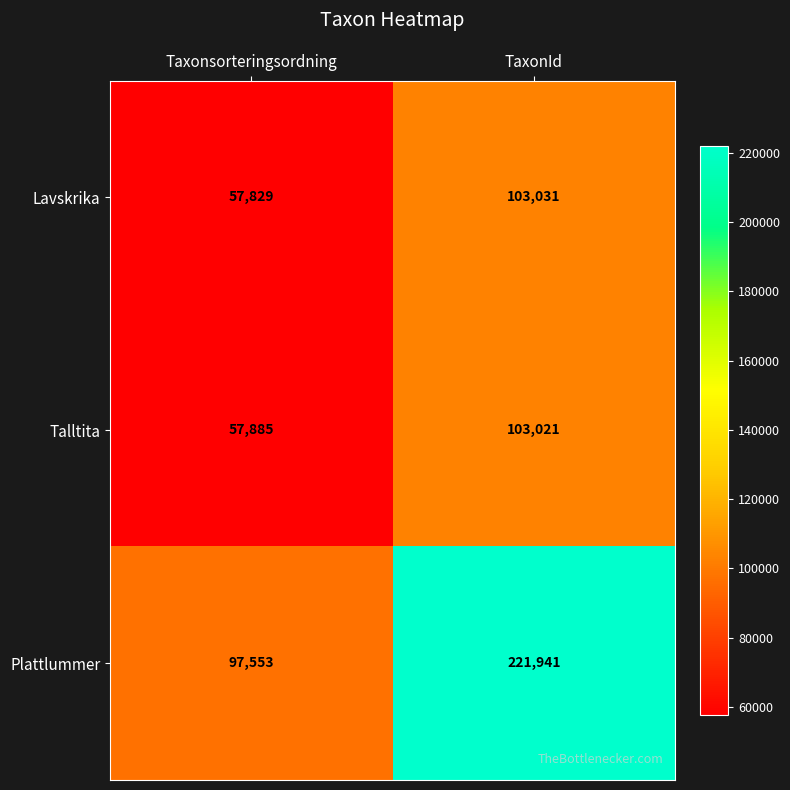

At how many categories does at least one series exceed 143531?

1